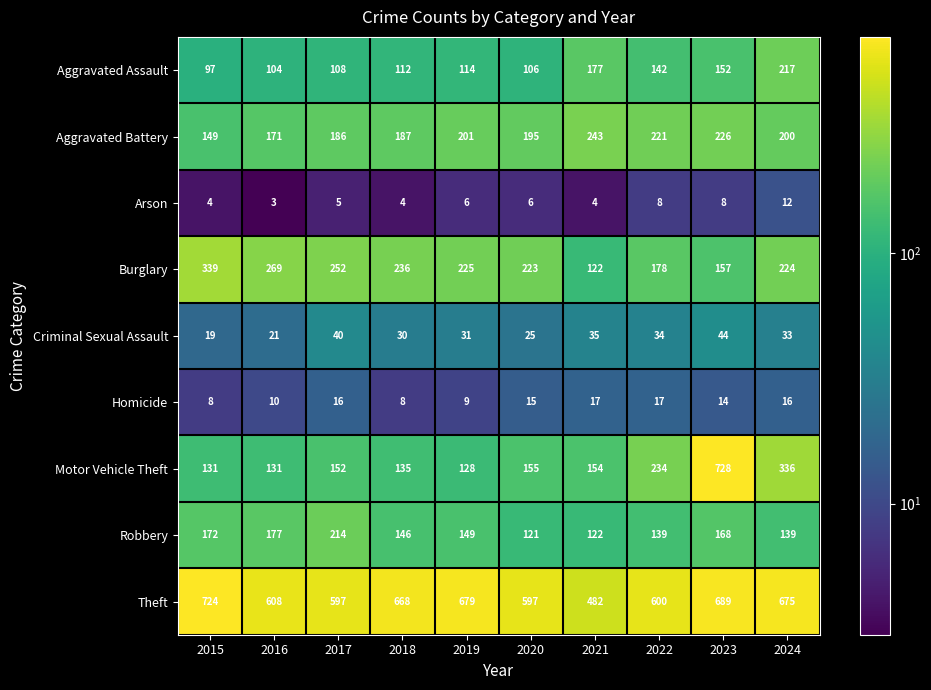

The value of Aggravated Battery at 2016 is 171. True or false?

True